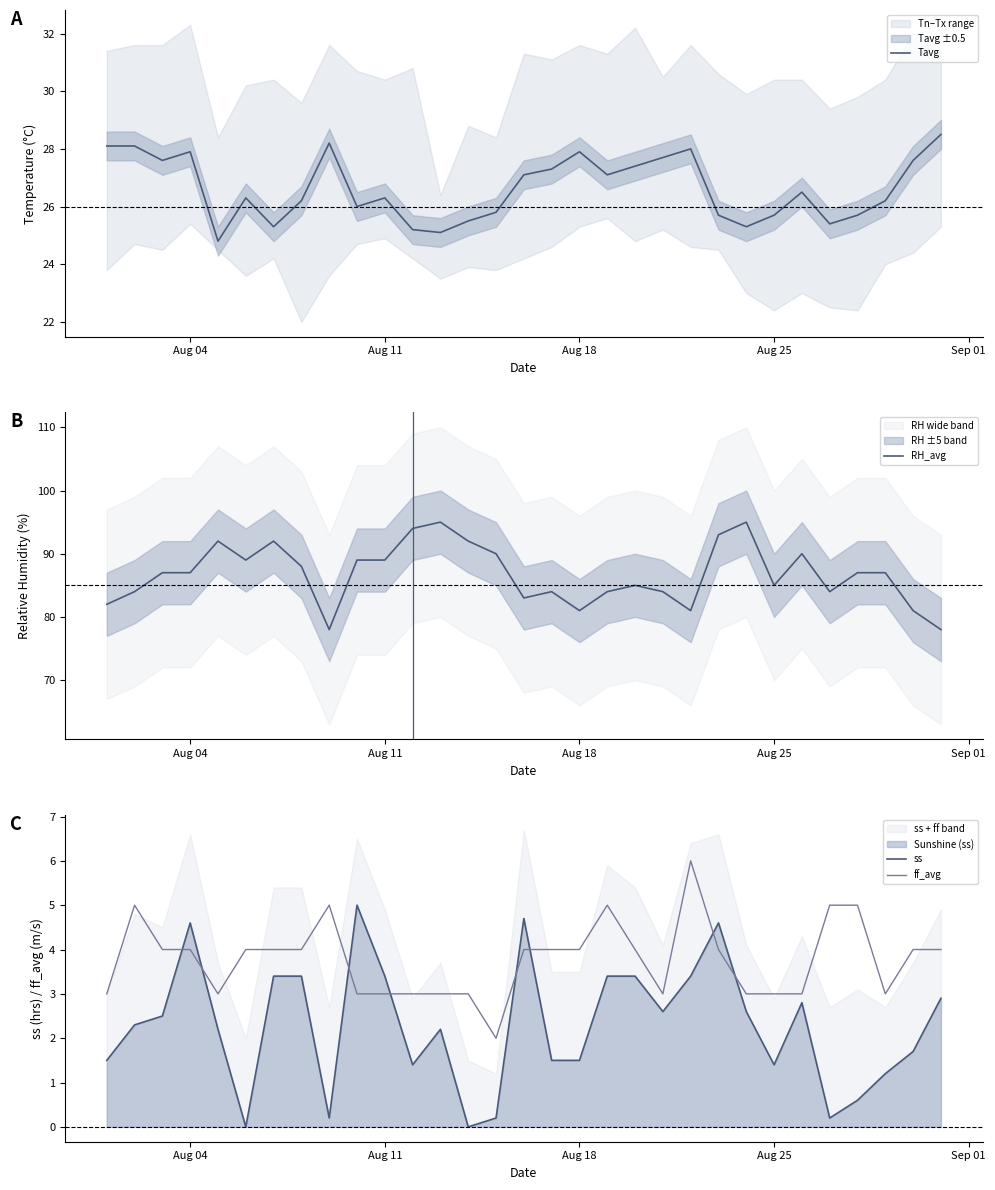

True or false: RH_avg and ff_avg cross at least once.

False